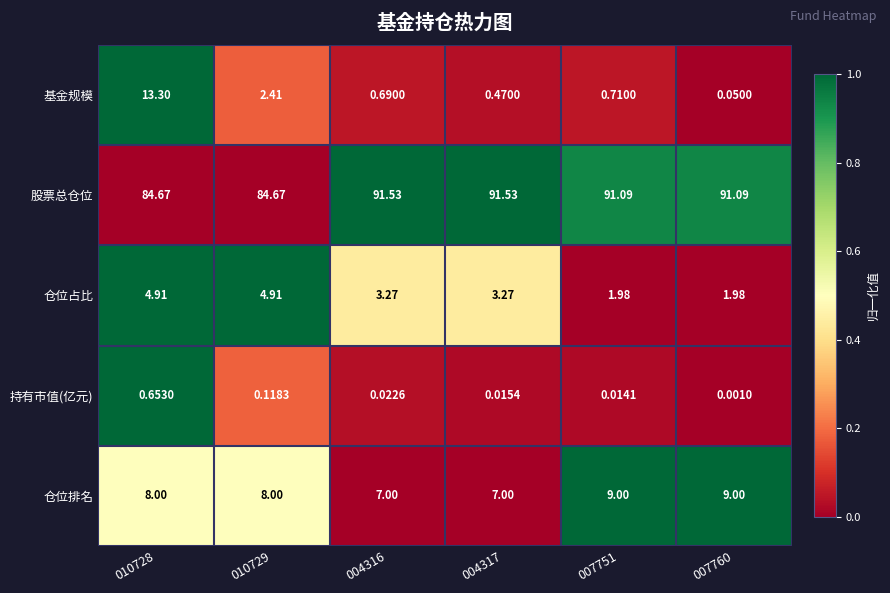

Rank the series by their maximum value, from lowest to highest.

持有市值(亿元), 仓位占比, 仓位排名, 基金规模, 股票总仓位